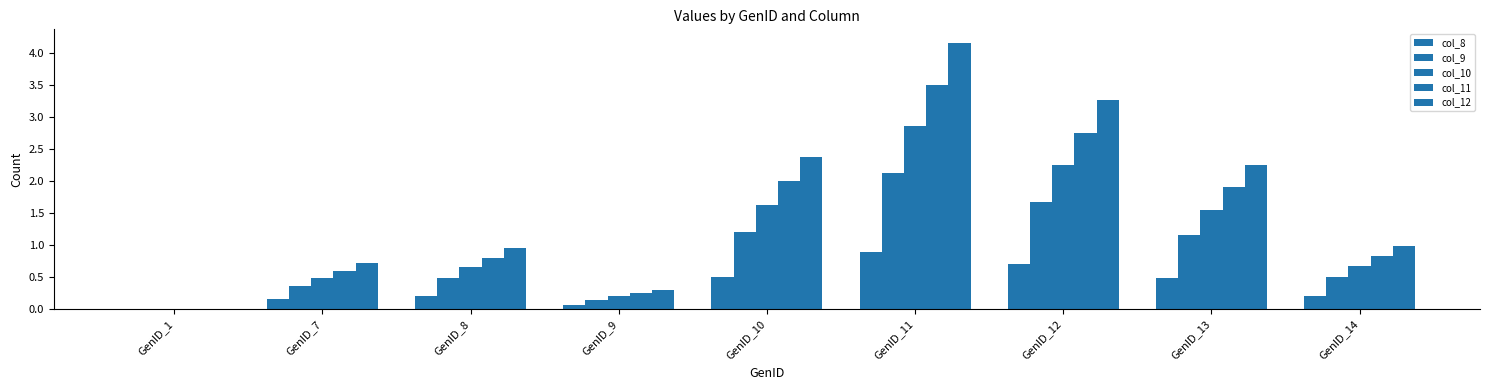

How many groups of bars are there?

9